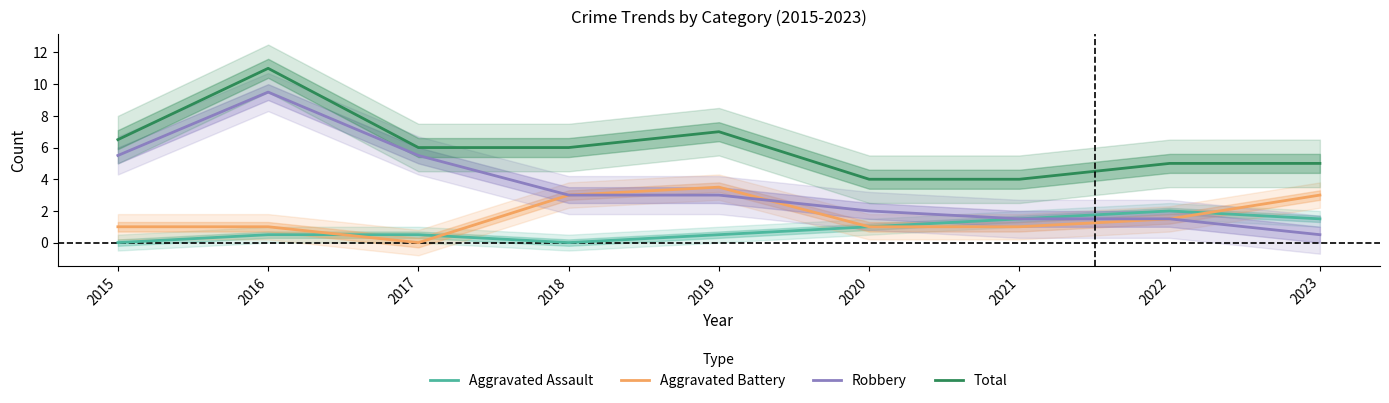

In Aggravated Assault, how many points are higher than both neighbors (excluding endpoints)?

1